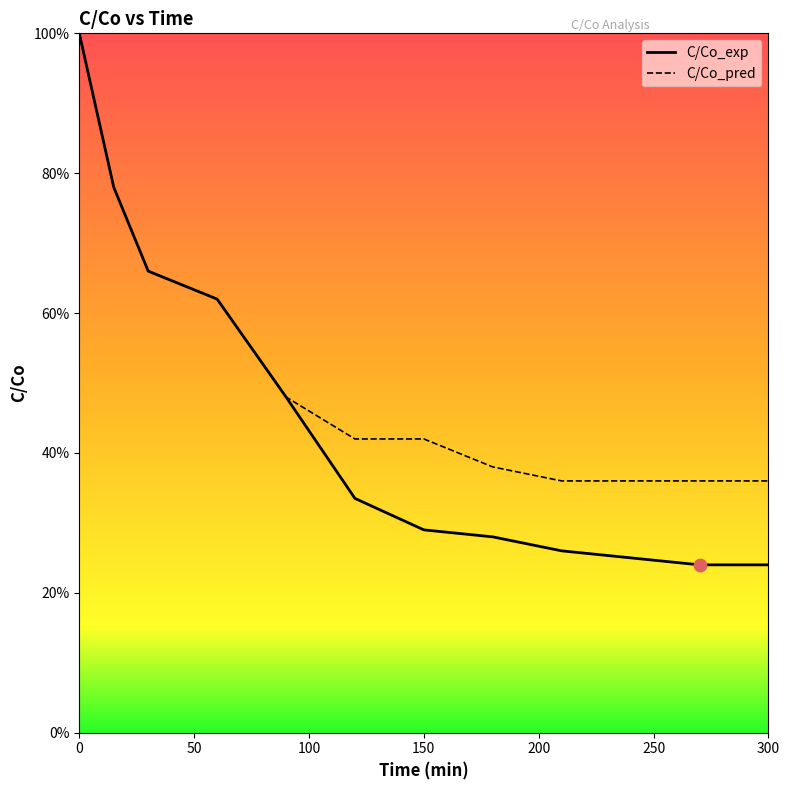

Which series reaches the minimum Y coordinate?

C/Co_exp